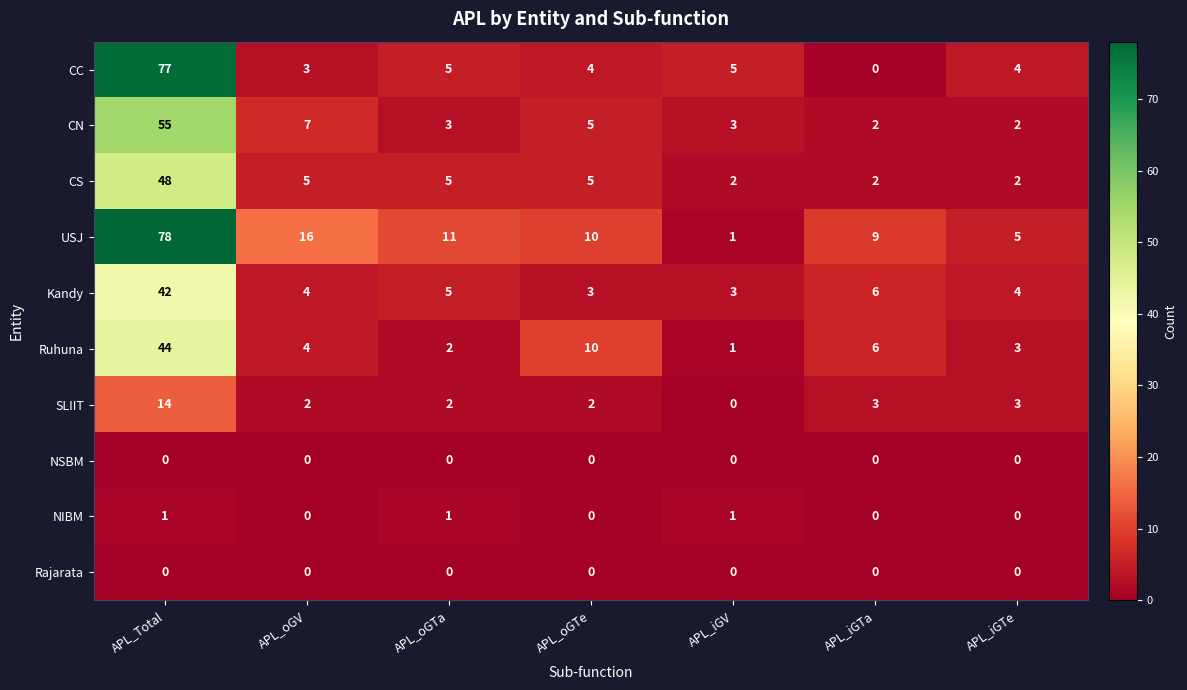

At how many categories does at least one series exceed 73?

1